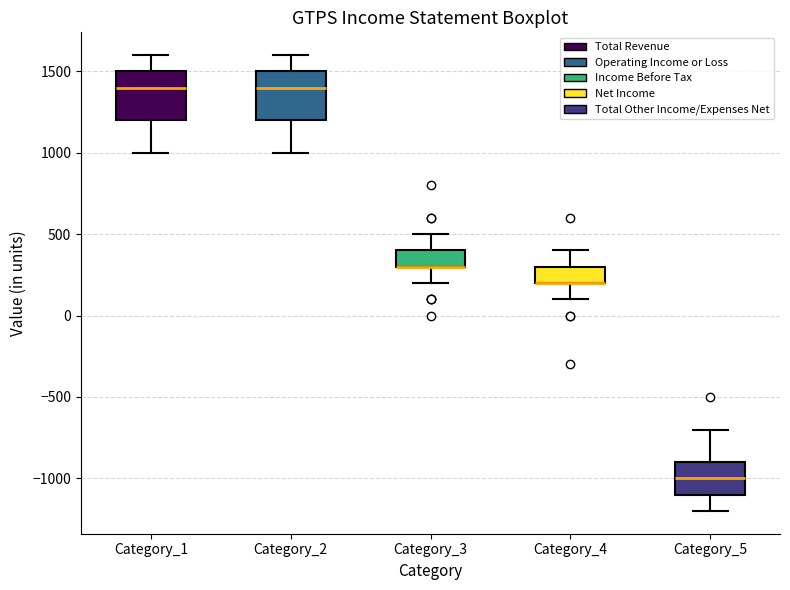

Reading left to right, transcribe this box plot: for each box, give where its median line is, the range the box spans, and where its two whiskers end, as read against the y-axis. The values are not printed on the chart, so give them approximately, as read against the axis.

Category_1: median 1400, box 1200 to 1500, whiskers 1000 to 1600
Category_2: median 1400, box 1200 to 1500, whiskers 1000 to 1600
Category_3: median 300 (drawn on the box's lower edge), box 300 to 400, whiskers 200 to 500
Category_4: median 200 (drawn on the box's lower edge), box 200 to 300, whiskers 100 to 400
Category_5: median -1000, box -1100 to -900, whiskers -1200 to -700